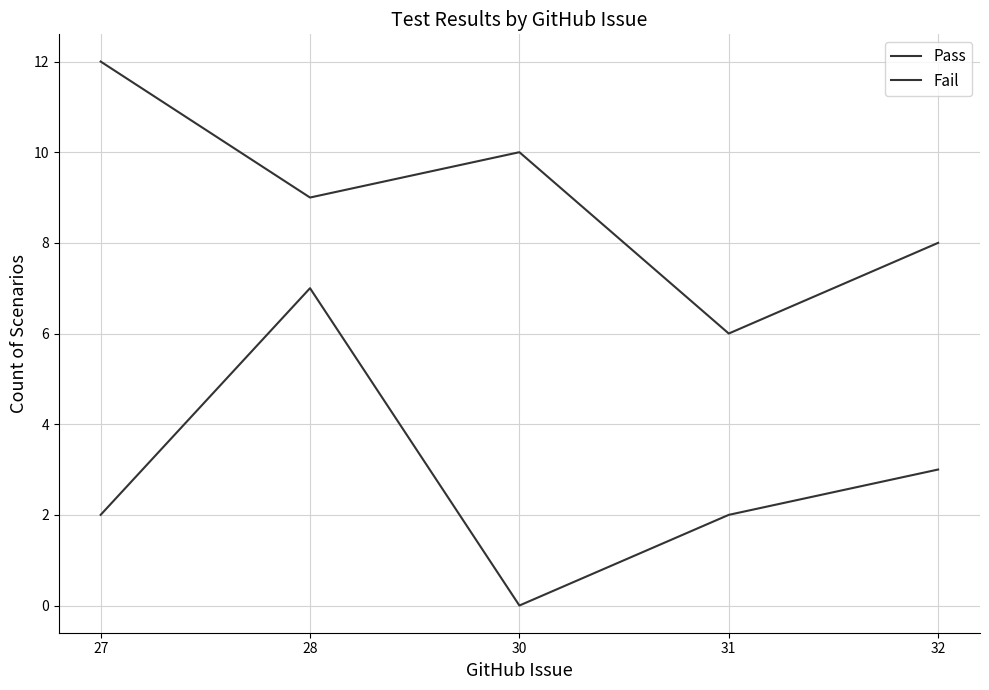

Does the chart display data point markers on the line(s)?

No